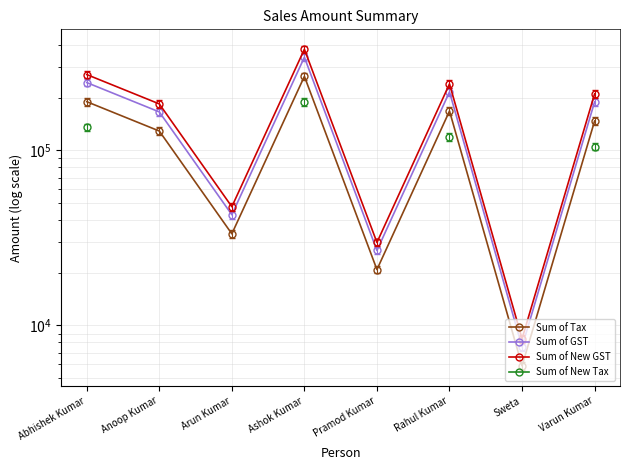

True or false: Sum of New Tax and Sum of Tax cross at least once.

False